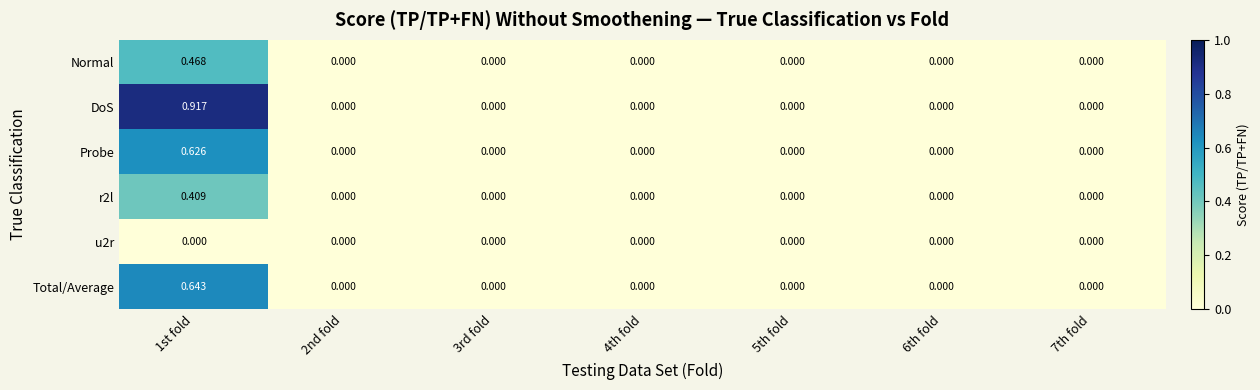

Which series has the largest total across all categories?

DoS